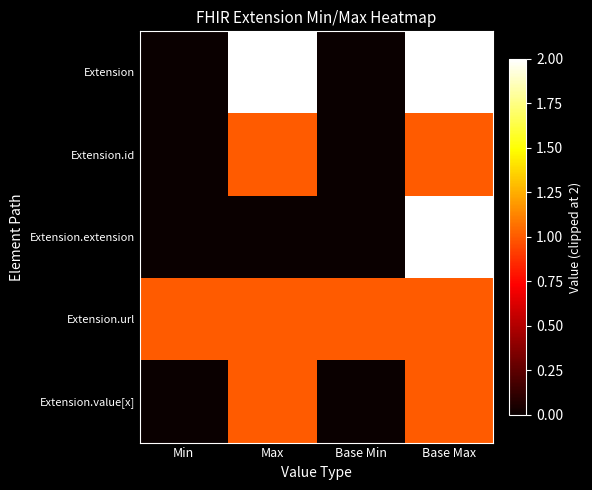

What is the greatest value displayed?

2